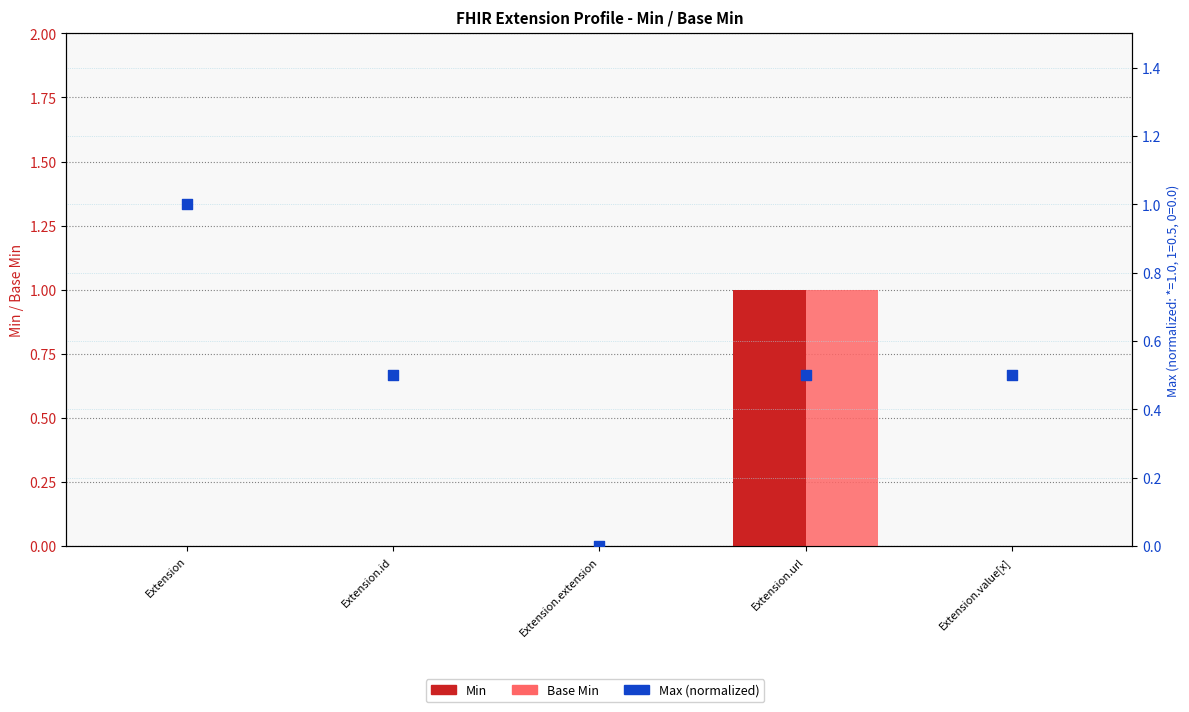

At how many categories does at least one series exceed 0?

4